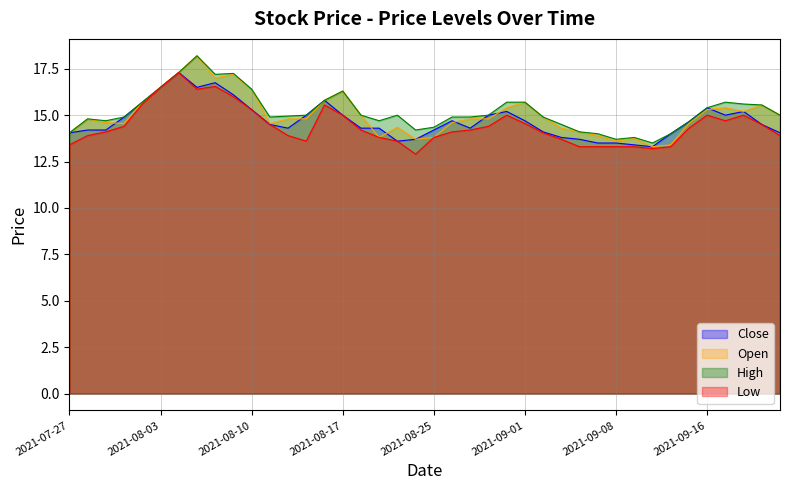

What is the highest value of the Low series?

17.3